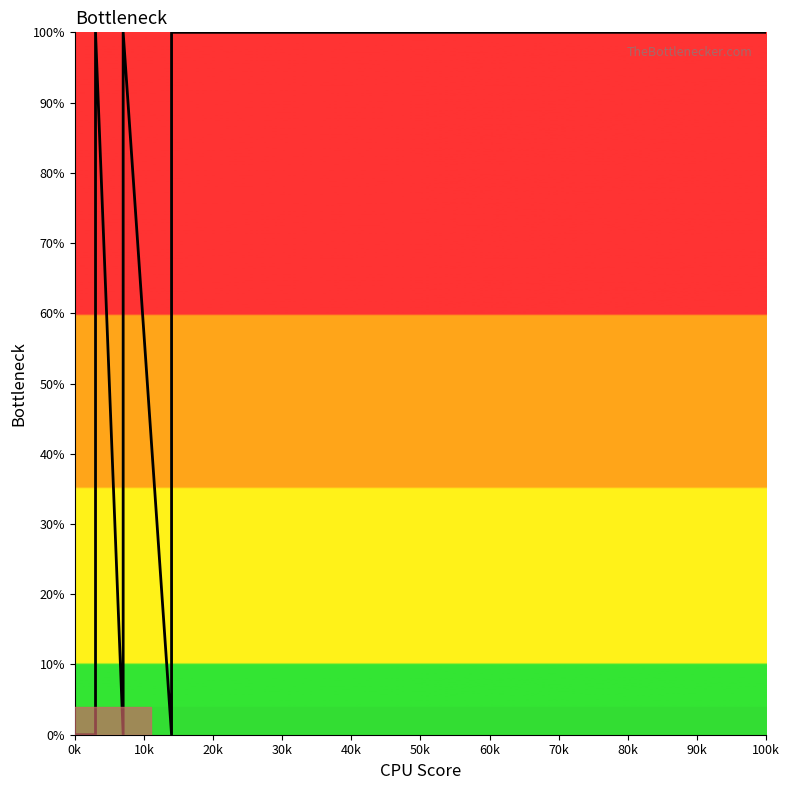

What position from the left is 10k?

2